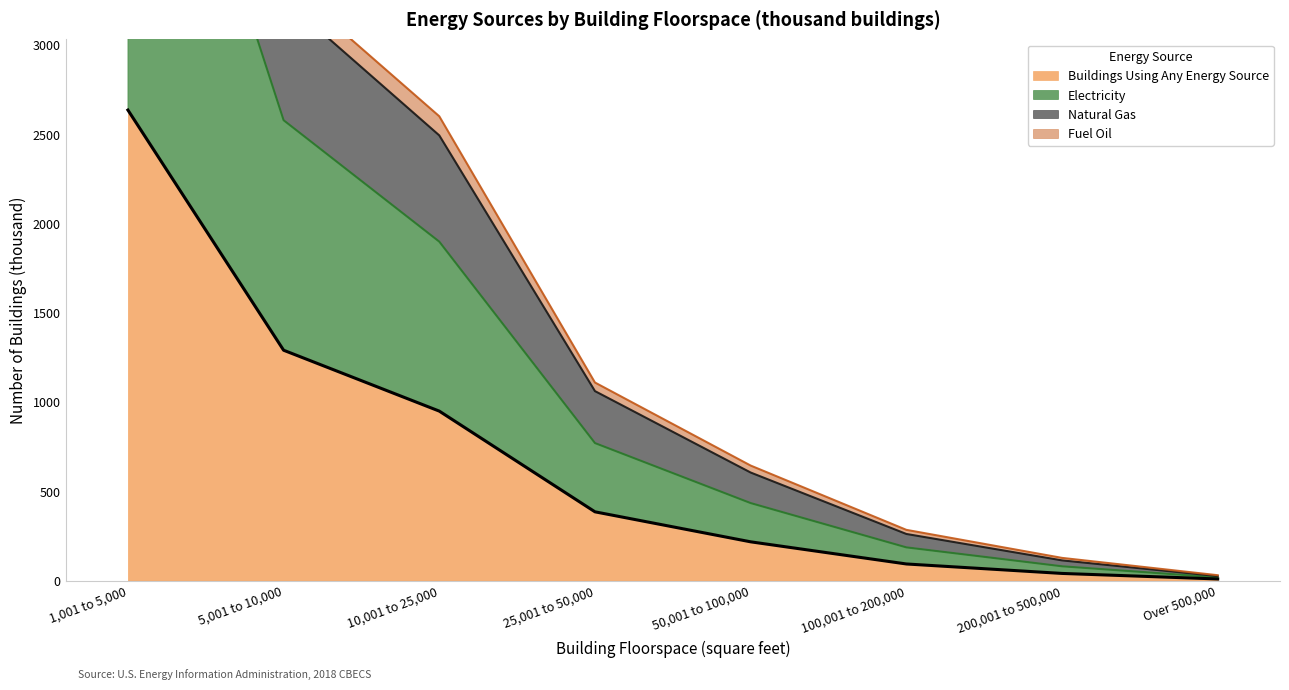

Reading left to right, extract all data points from this chart.

Buildings Using Any Energy Source: 1,001 to 5,000=2635	5,001 to 10,000=1290	10,001 to 25,000=949	25,001 to 50,000=385	50,001 to 100,000=217	100,001 to 200,000=93	200,001 to 500,000=40	Over 500,000=9
Electricity: 1,001 to 5,000=5266	5,001 to 10,000=2578	10,001 to 25,000=1898	25,001 to 50,000=770	50,001 to 100,000=434	100,001 to 200,000=186	200,001 to 500,000=80	Over 500,000=18
Natural Gas: 1,001 to 5,000=6389	5,001 to 10,000=3257	10,001 to 25,000=2493	25,001 to 50,000=1061	50,001 to 100,000=605	100,001 to 200,000=261	200,001 to 500,000=113	Over 500,000=25
Fuel Oil: 1,001 to 5,000=6631	5,001 to 10,000=3361	10,001 to 25,000=2600	25,001 to 50,000=1109	50,001 to 100,000=644	100,001 to 200,000=284	200,001 to 500,000=127	Over 500,000=30